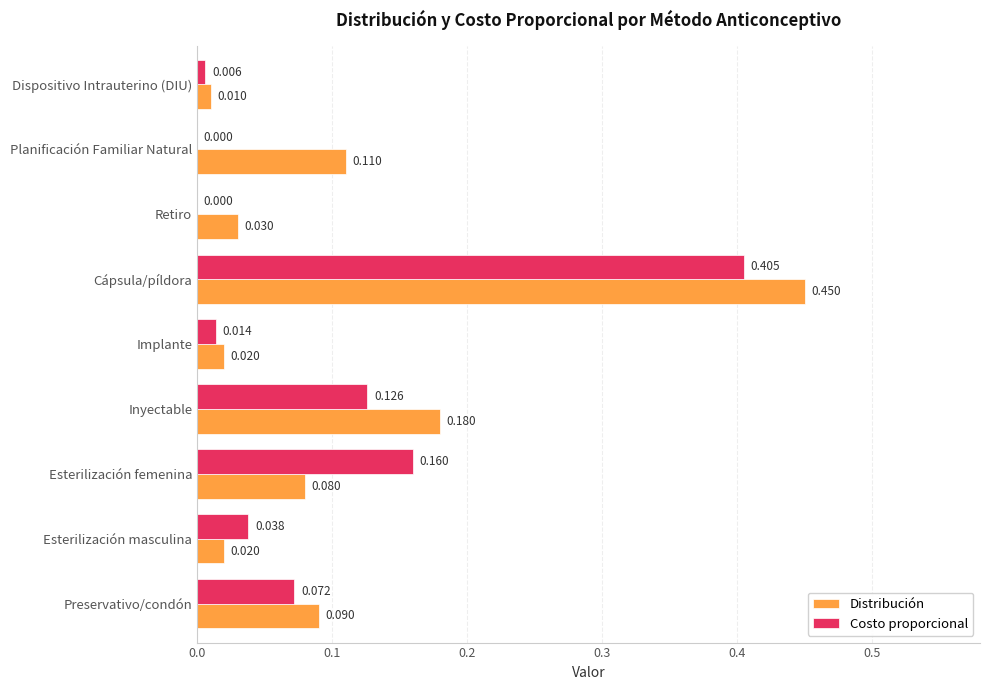

At which label is Distribución closest to 0?

Dispositivo Intrauterino (DIU)